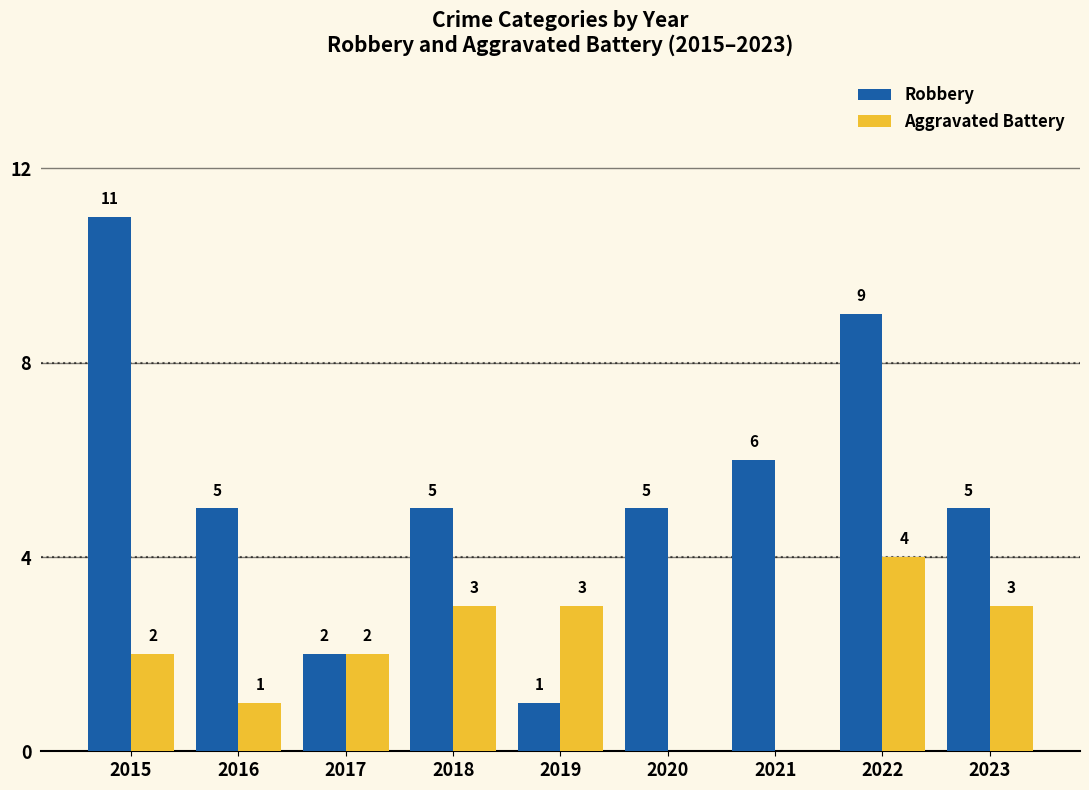

What is the maximum value shown in the chart?

11